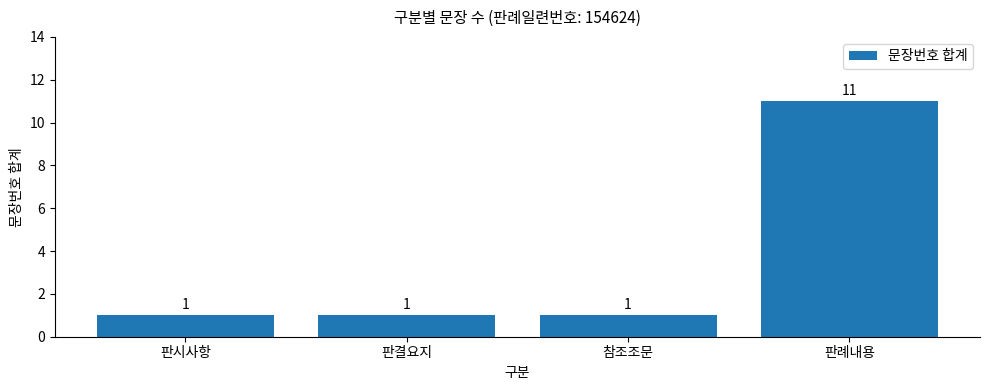

True or false: the data shows 11 at 판례내용.

True